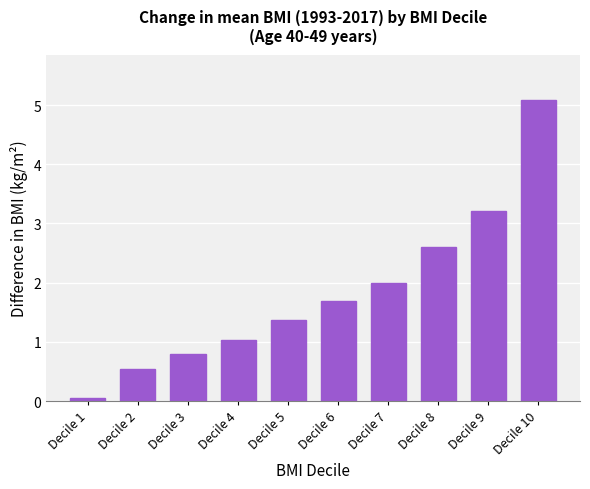

At which category does the chart reach its minimum across all series?

Decile 1